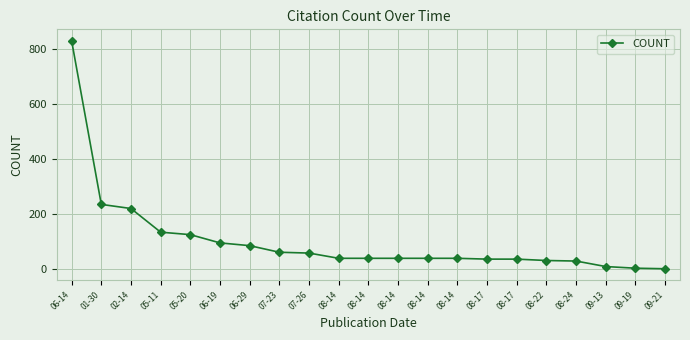

The chart shows a value of 61 at 07-23. True or false?

True